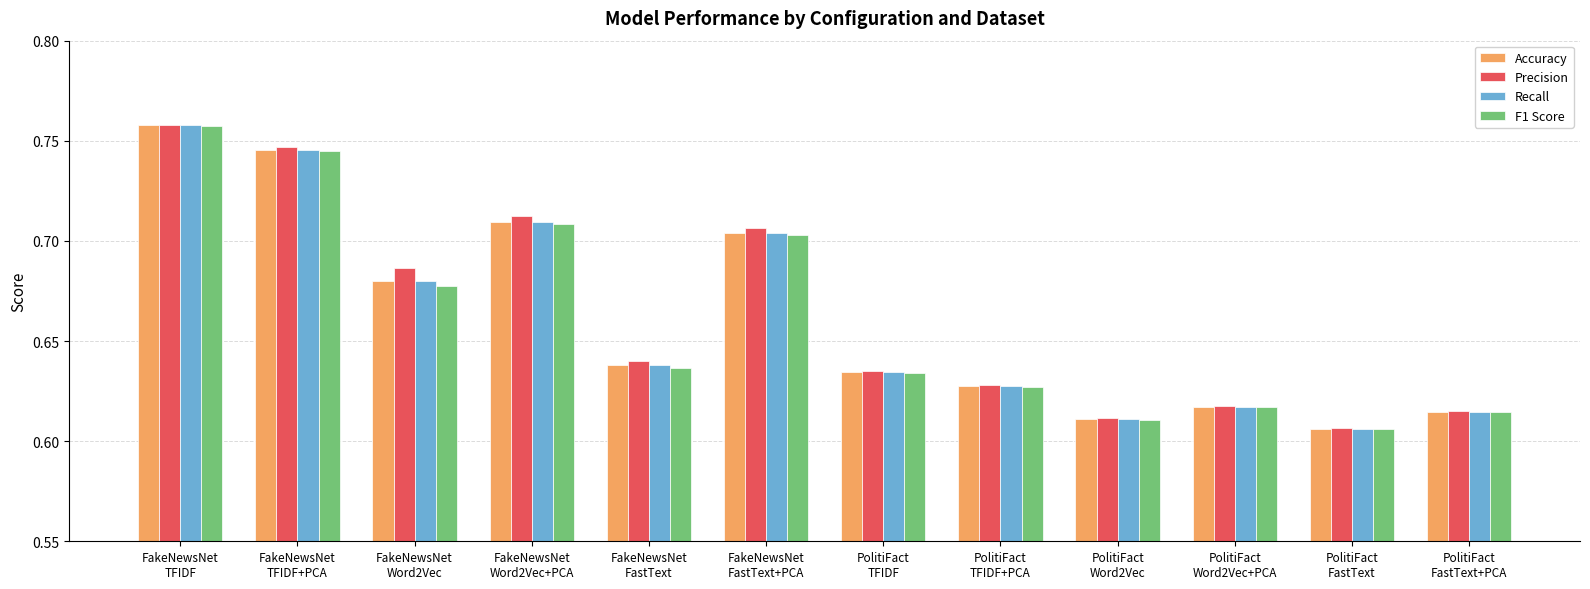

Which series has the largest range (max minus min)?

F1 Score